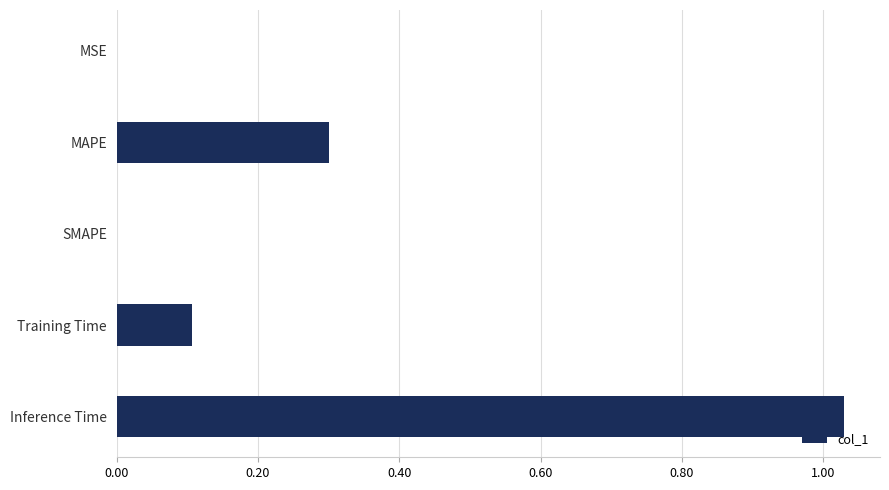

The value at Training Time is 0.1. True or false?

True